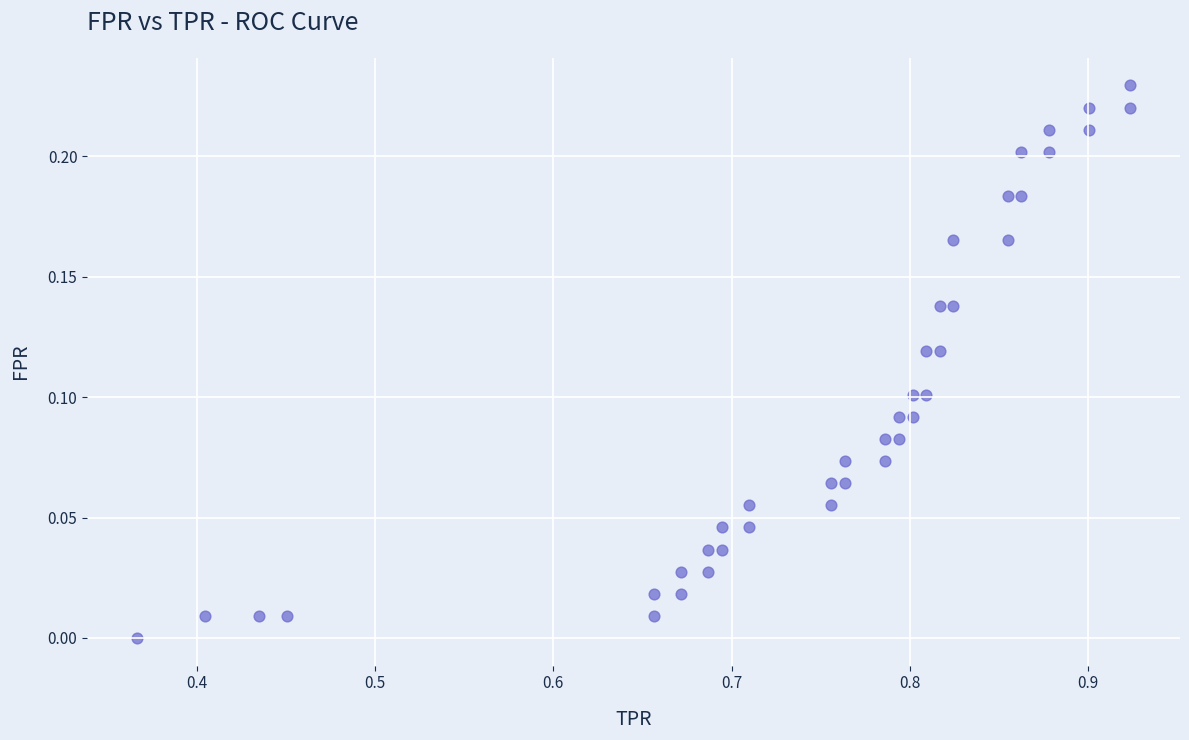

What is the range of X values (max minus min)?

0.6